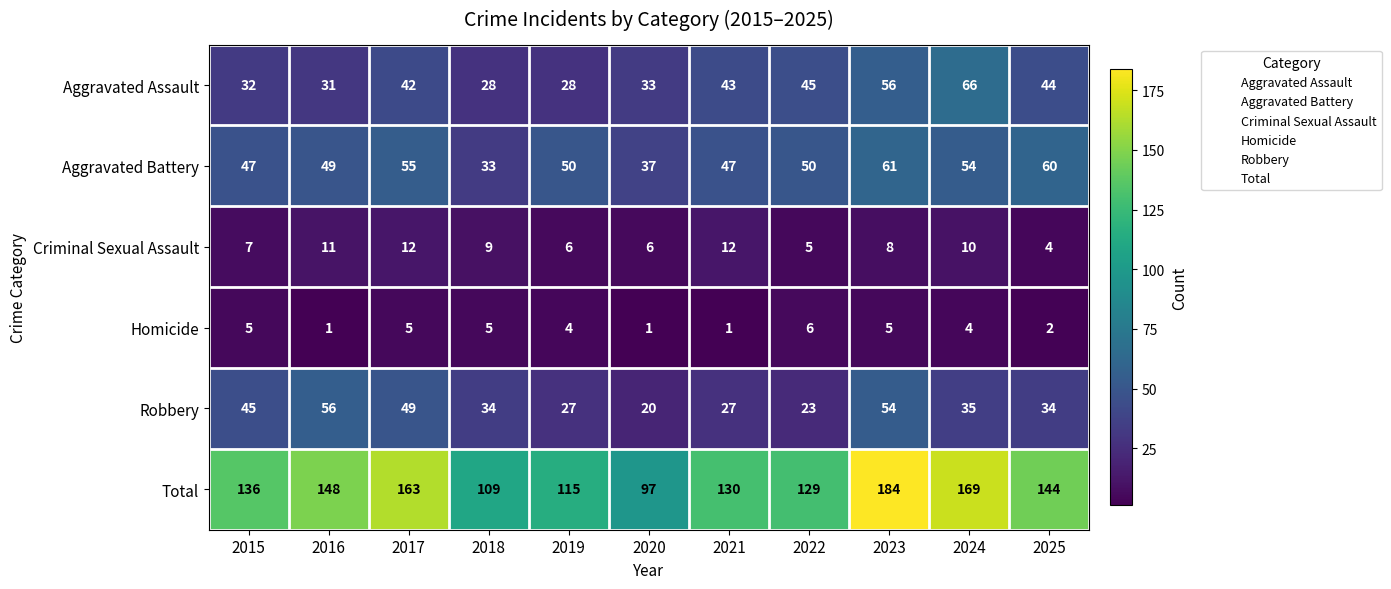

Is it true that Aggravated Battery equals 68 at 2021?

False